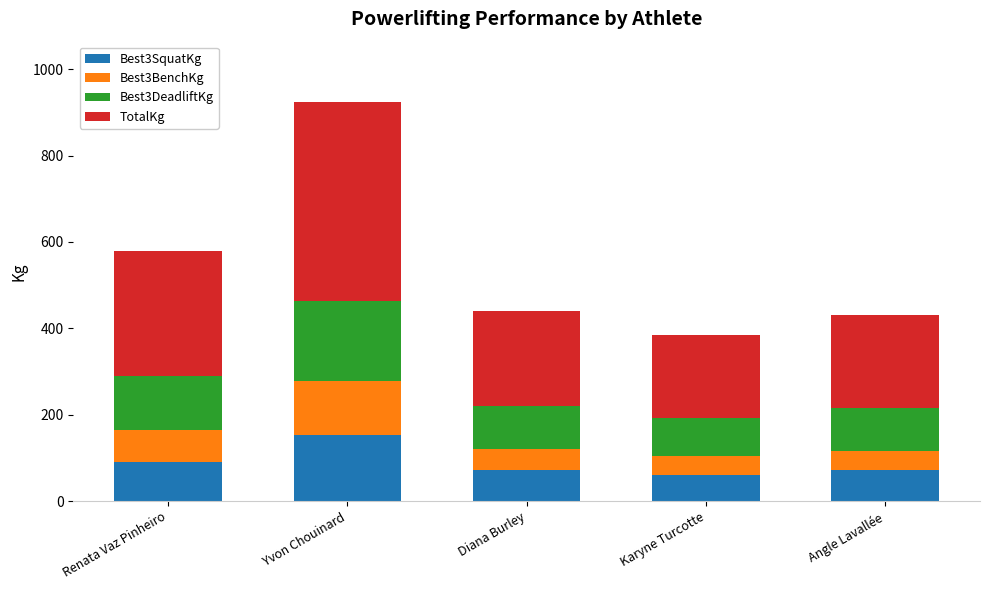

What is the minimum value for Best3SquatKg?

60.0